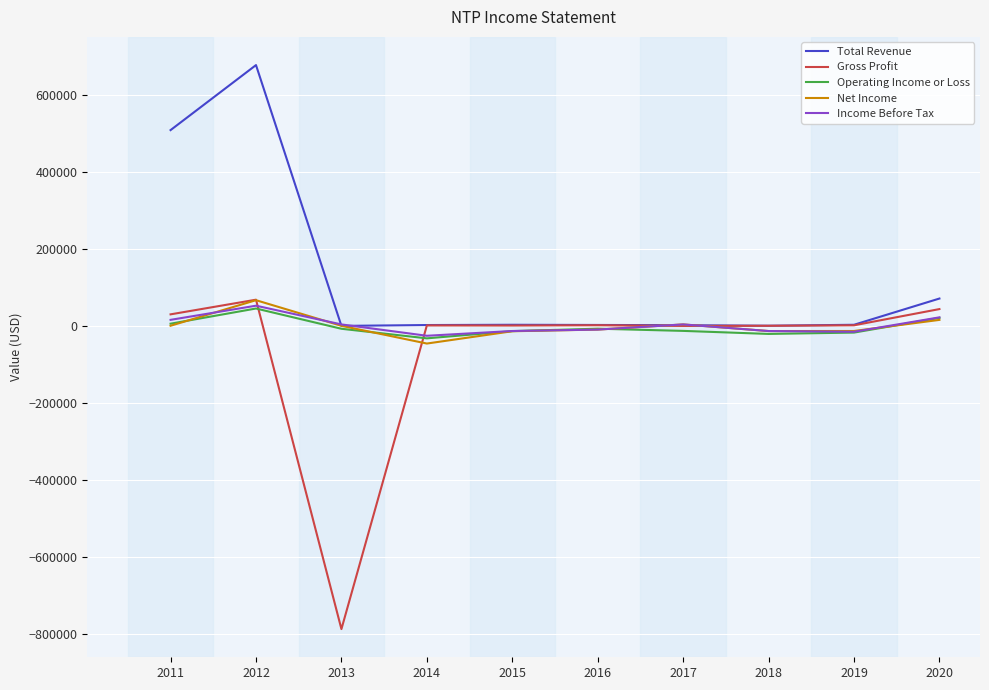

At which label does Operating Income or Loss first exceed -7400?

2011